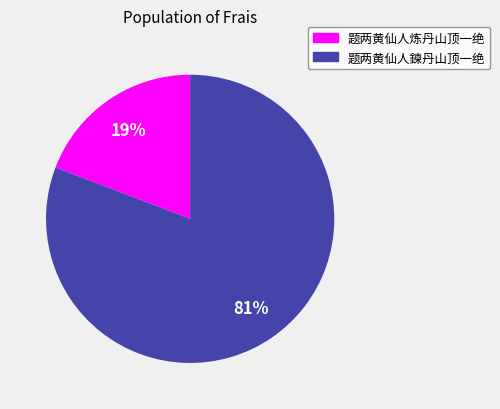

Is there a majority slice in this chart?

Yes